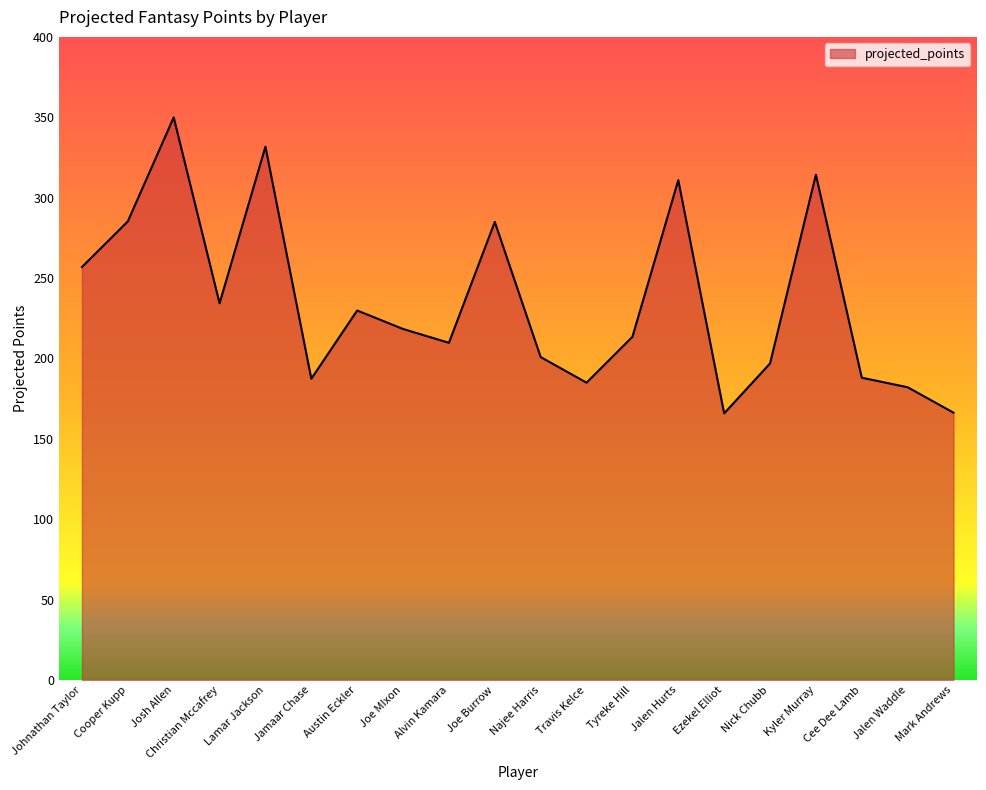

What position from the right is Lamar Jackson?

16